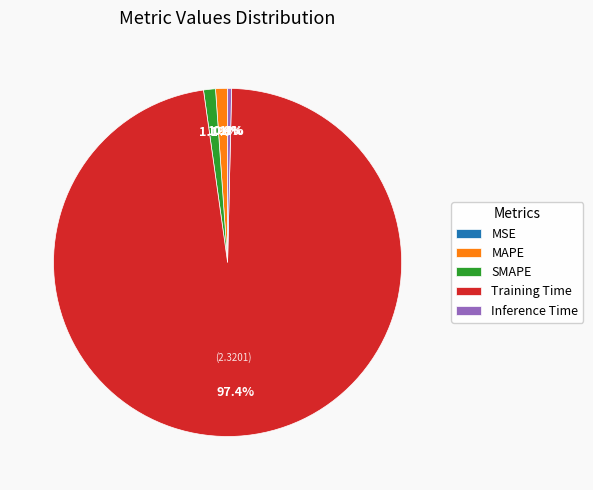

What portion of the pie excludes MAPE?

98.9%